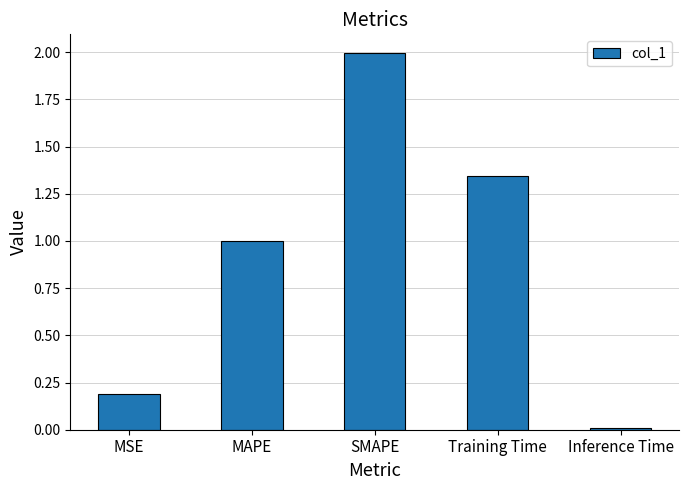

What position from the right is MAPE?

4